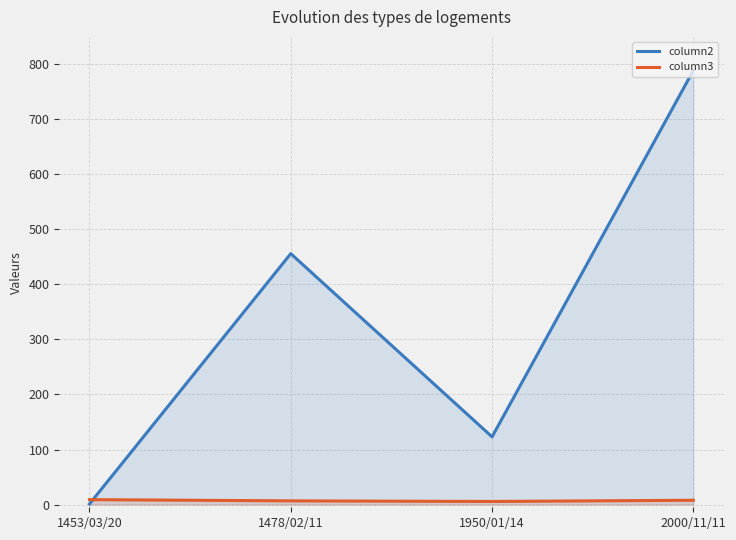

How many times do column2 and column3 cross each other?

1